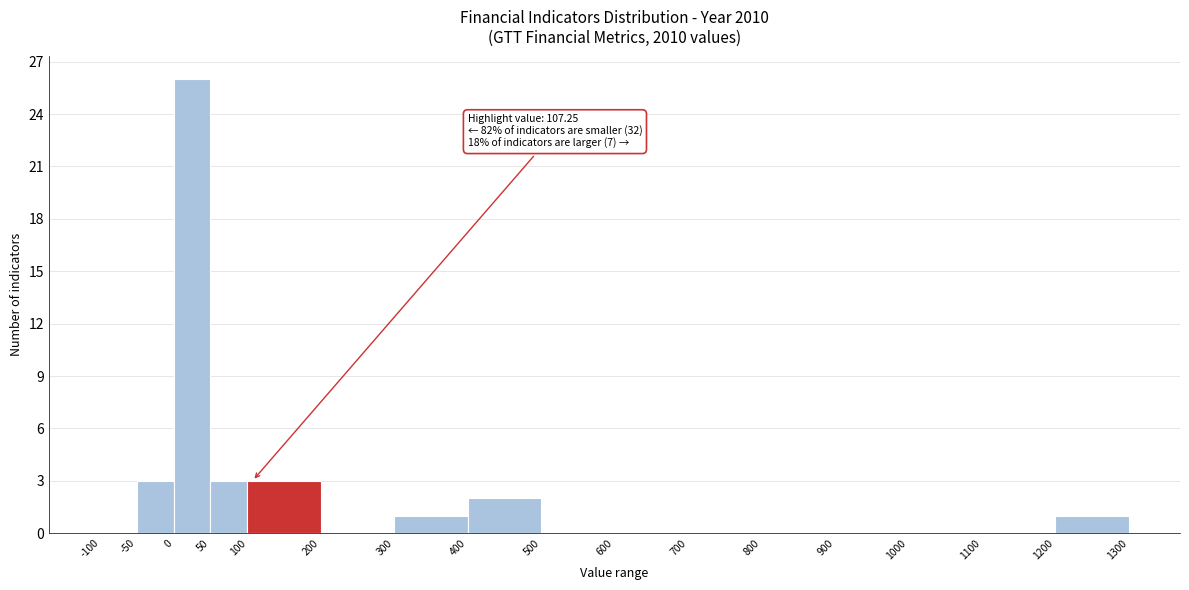

Which range on the x-axis has the tallest bar?

0 to 50